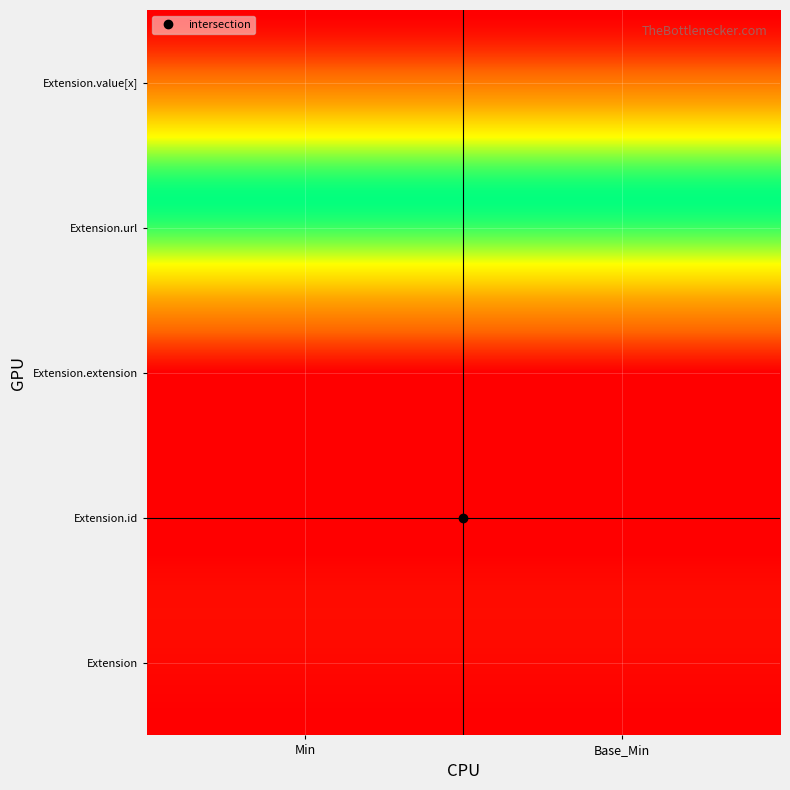

At which category is the sum across all series the highest?

Min